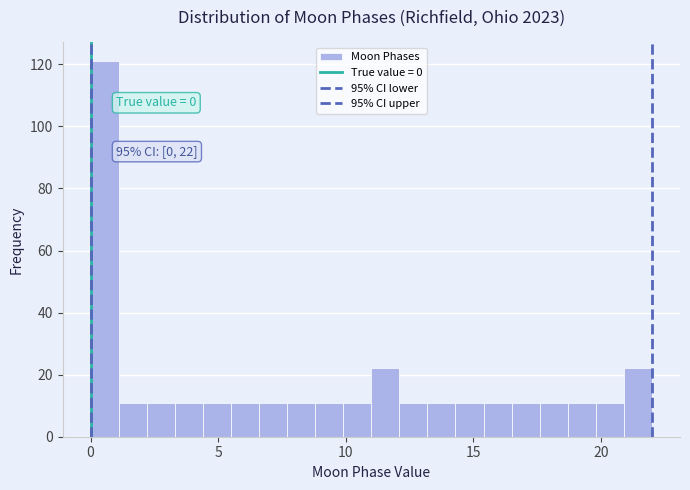

Read against the x-axis, roughly where is the centre of the tallest bar?

0.5